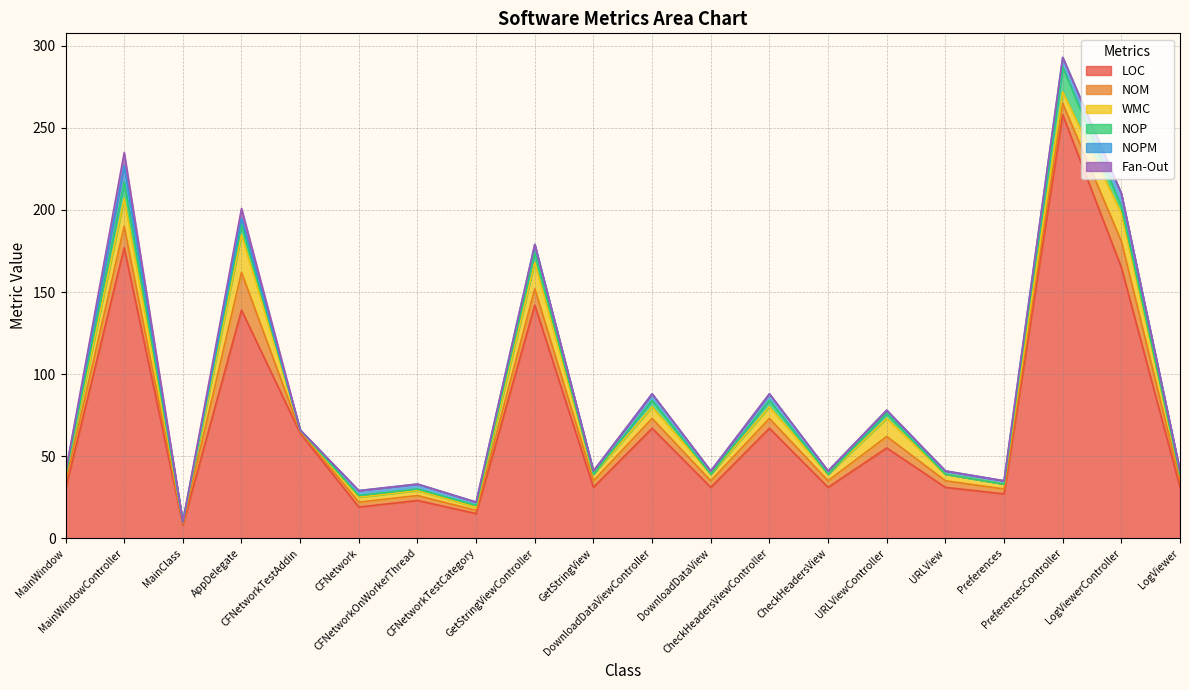

What are all the series names shown in the legend?

LOC, NOM, WMC, NOP, NOPM, Fan-Out